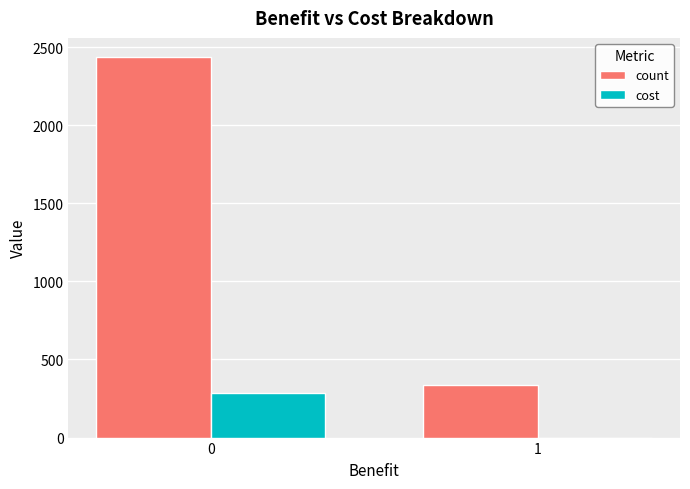

What are all the series names shown in the legend?

count, cost